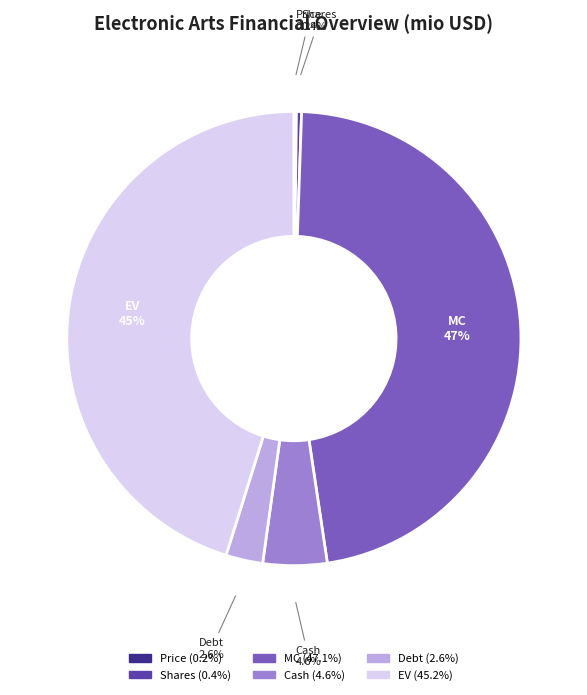

Does any single category account for the majority?

No